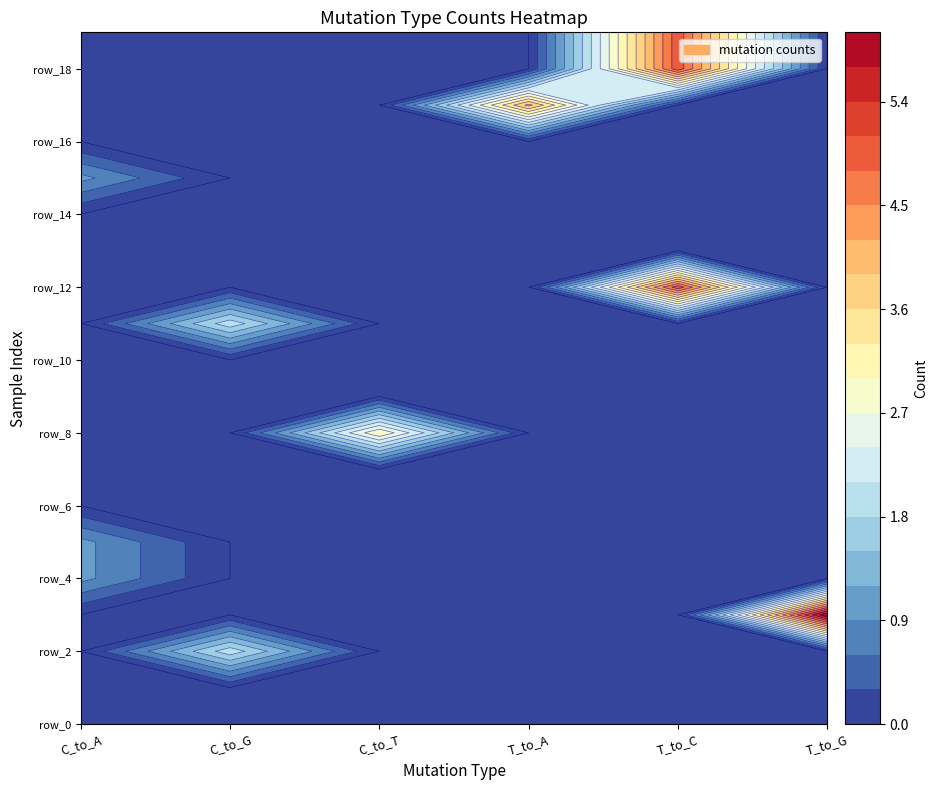

The value of C_to_A at 4 is 1. True or false?

True